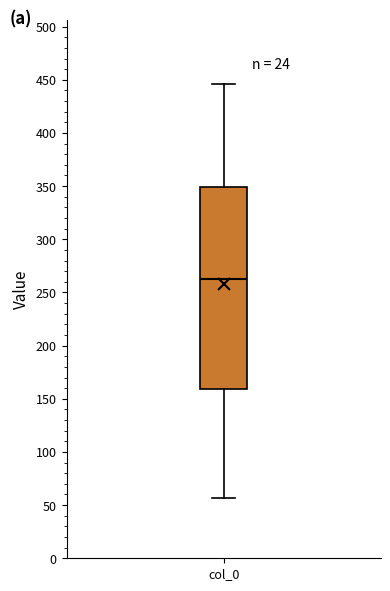

Where is the upper edge of the box for col_0 on the y-axis? The values are not printed on the chart, so give them approximately, as read against the axis.

350